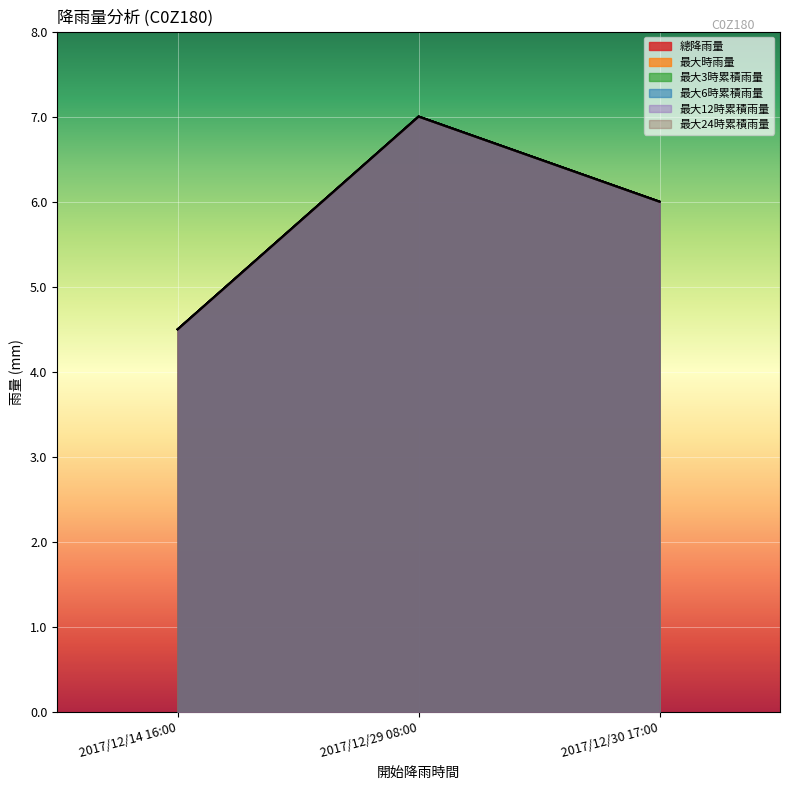

True or false: 最大6時累積雨量 has a value of 4.2 at 2017/12/29 08:00.

False